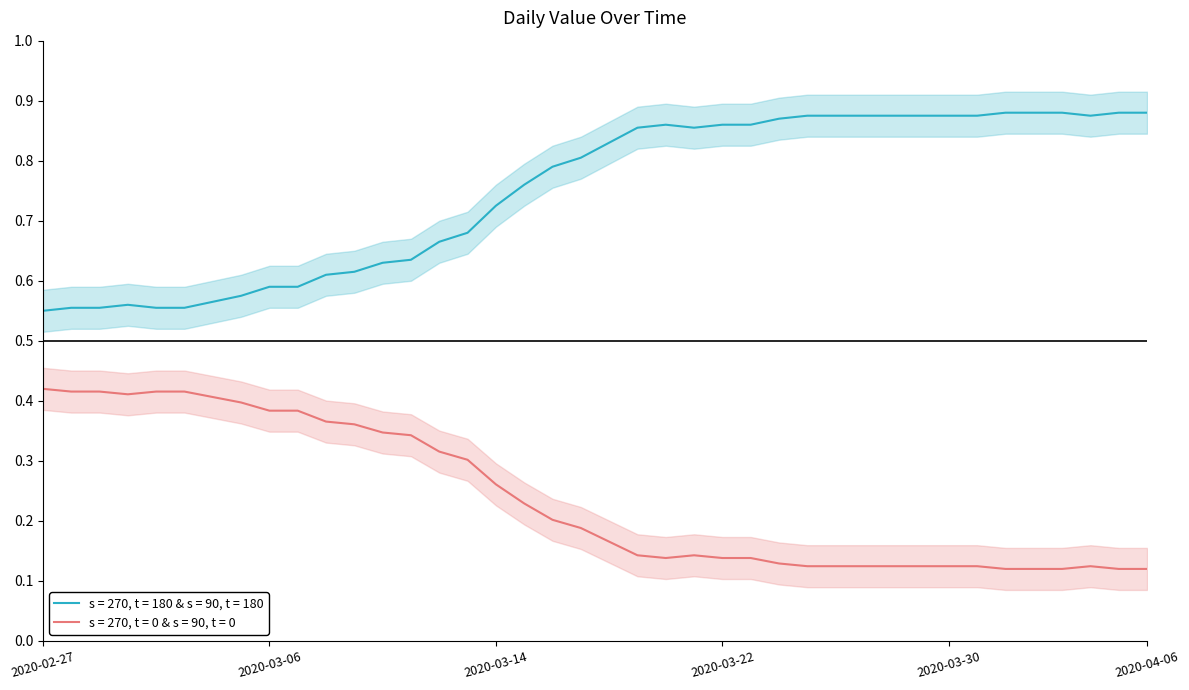

What is the label of the 38th point from the left?

2020-04-04